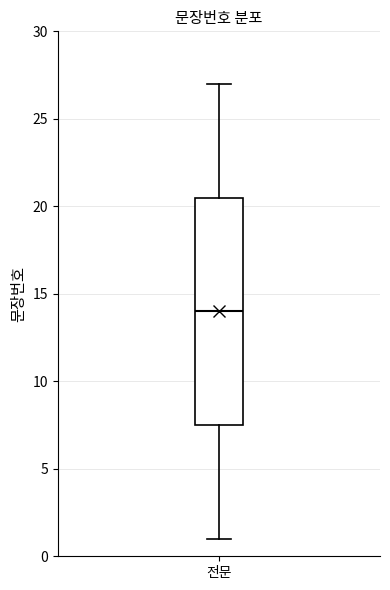

Transcribe this box plot: give where the median line is, the range the box spans, and where the two whiskers end, as read against the y-axis. The values are not printed on the chart, so give them approximately, as read against the axis.

median 14.0, box 7.5 to 20.5, whiskers 1.0 to 27.0